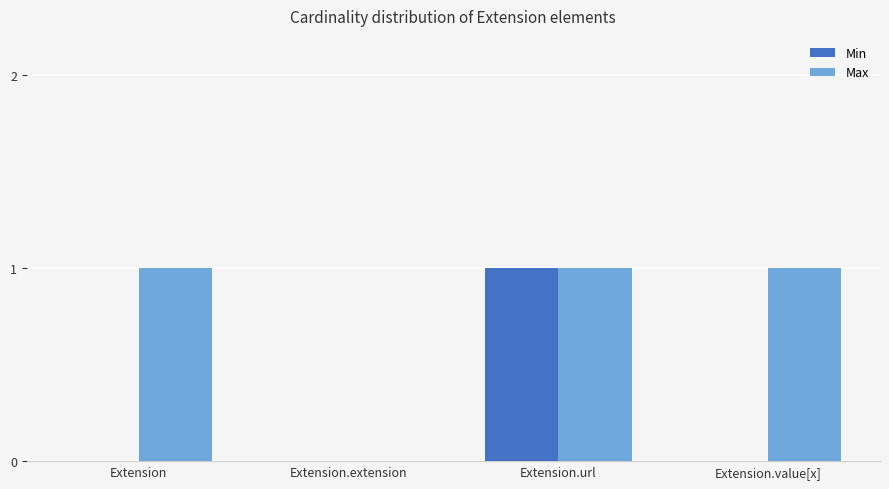

At which category is the sum across all series the highest?

Extension.url